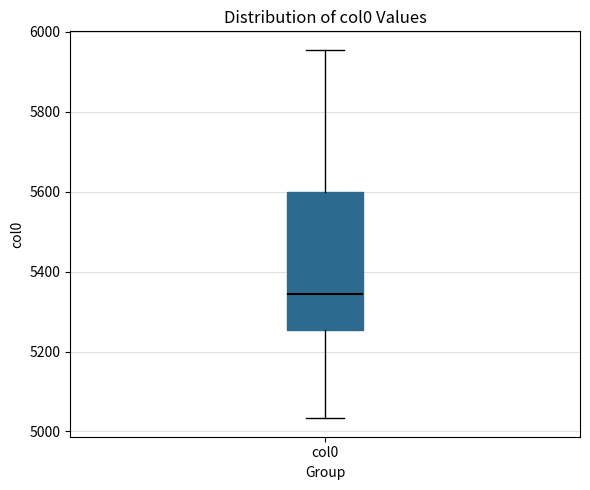

Read this box plot against the y-axis: the position of the median line, the range covered by the box, and the ends of both whiskers. The values are not printed on the chart, so give them approximately, as read against the axis.

median 5340, box 5260 to 5600, whiskers 5040 to 5960